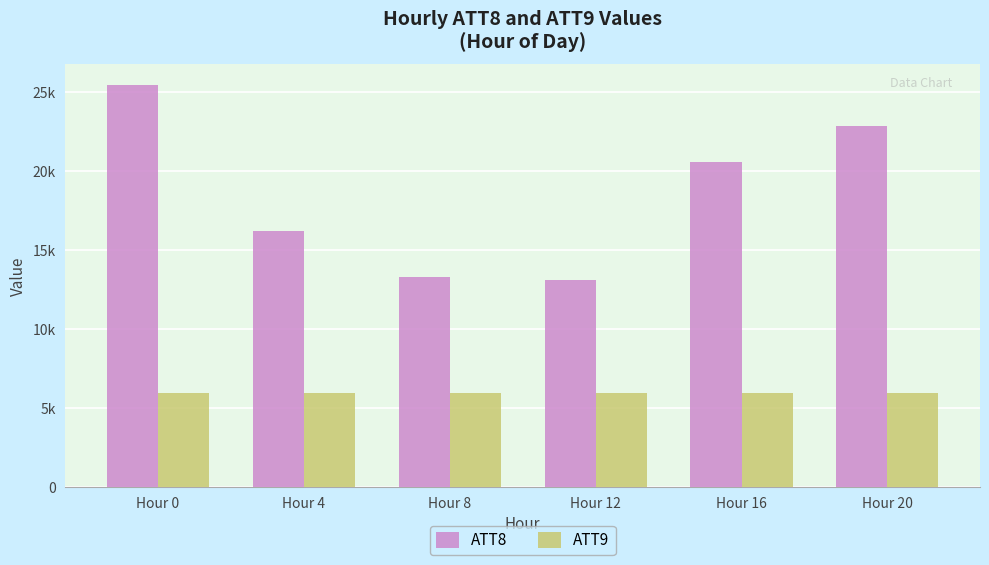

What are all the series names shown in the legend?

ATT8, ATT9